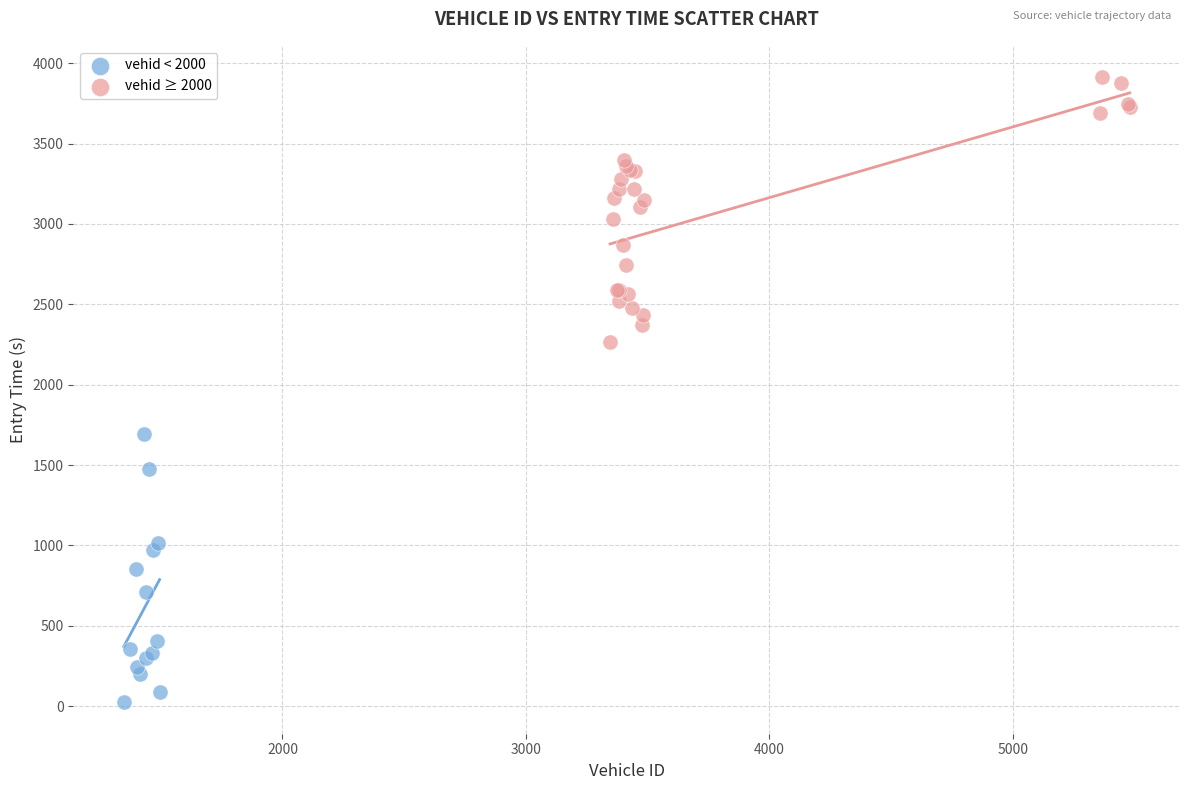

Which series contains the highest Y value?

vehid ≥ 2000